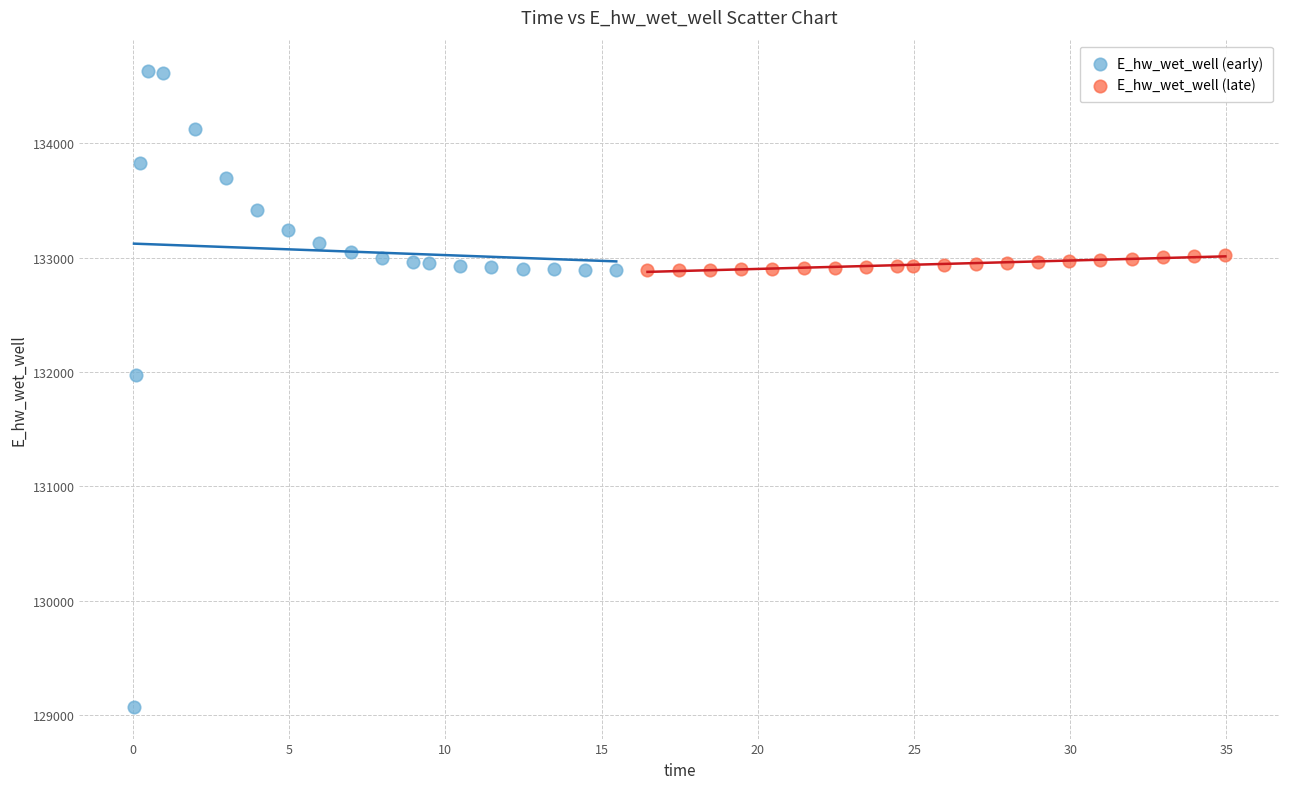

Which series contains the highest Y value?

E_hw_wet_well (early)